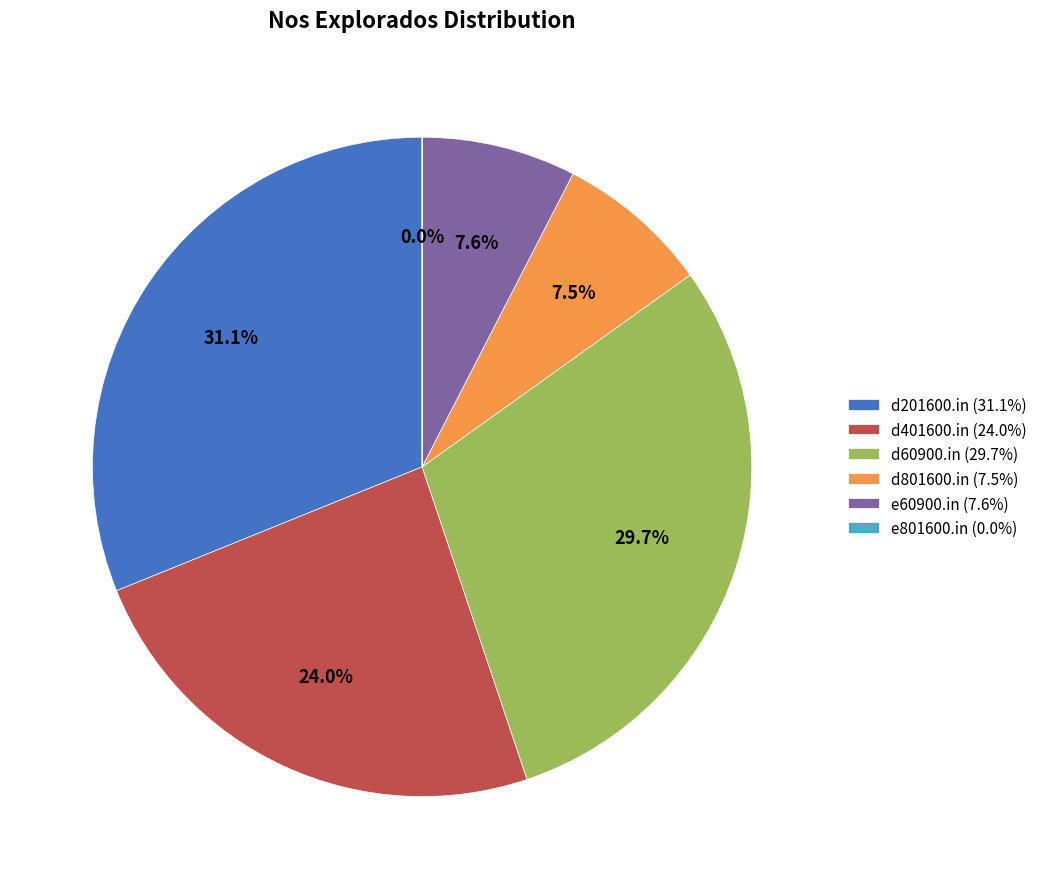

Is there a majority slice in this chart?

No